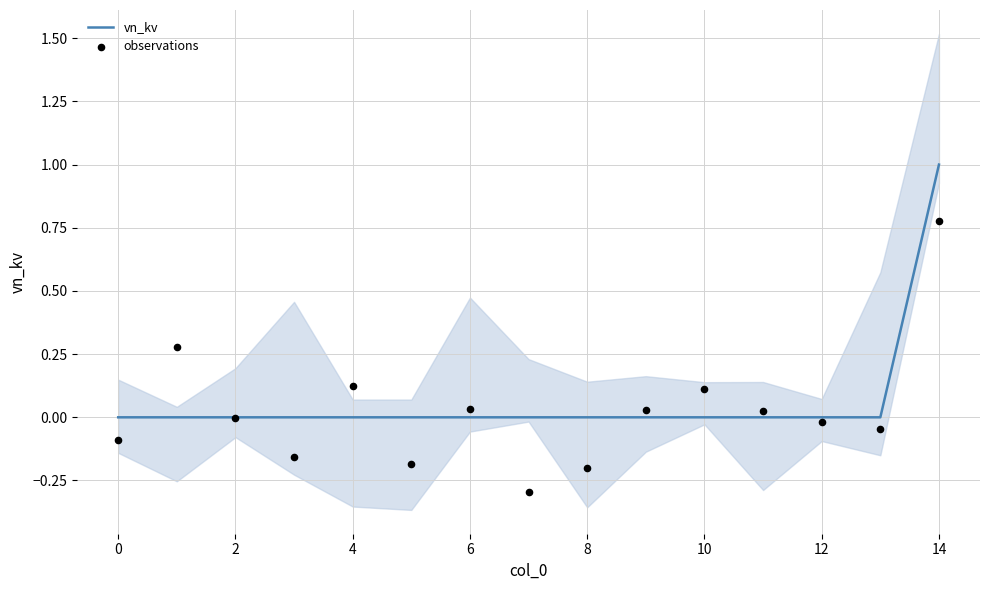

At how many categories does at least one series exceed 0?

7